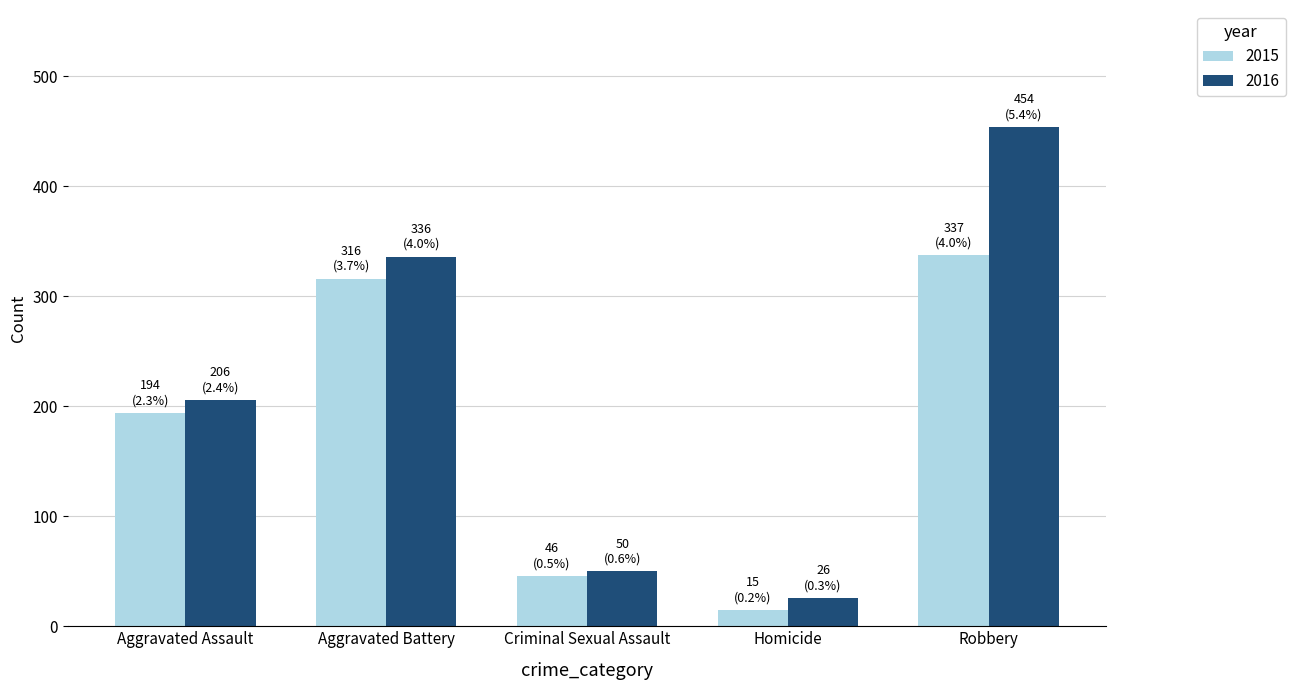

What value does the 2015 series have at Robbery?

337